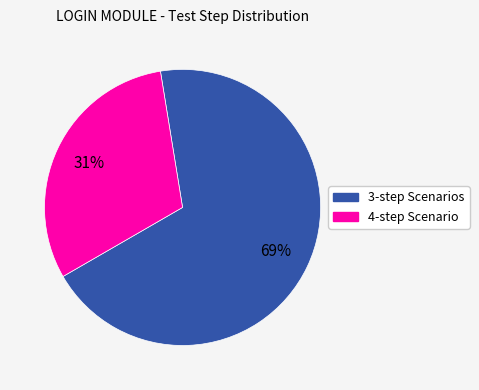

Do 3-step Scenarios and 4-step Scenario together represent more than half of the pie?

Yes